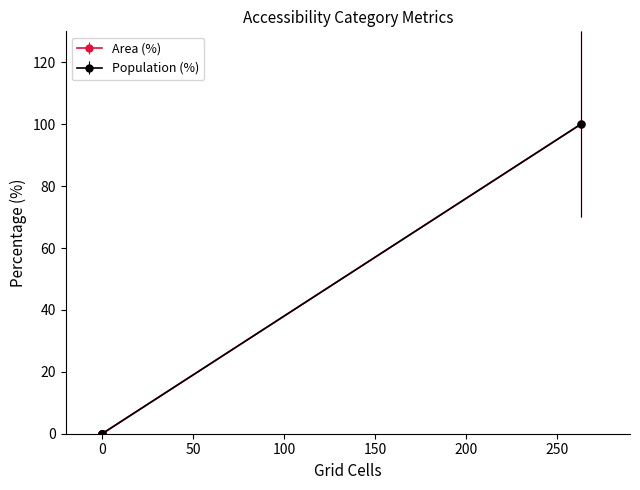

True or false: Population (%) and Area (%) intersect in this chart.

False